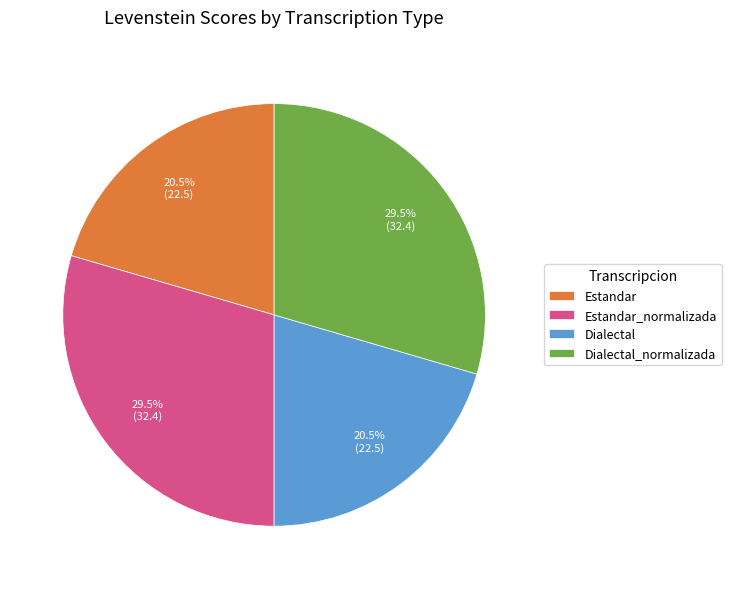

Is Estandar the majority of the pie?

No